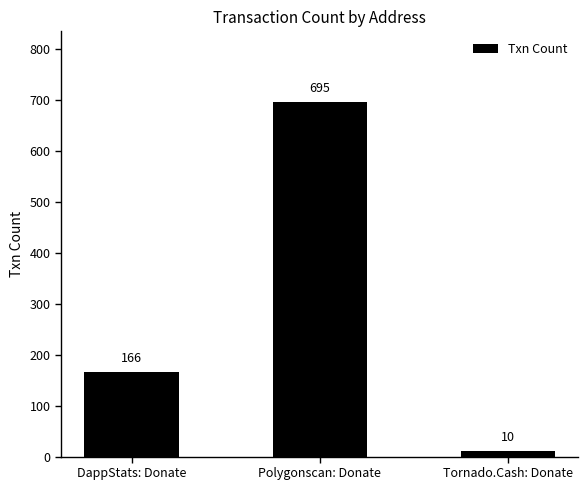

How many values are between 10 and 695?

3